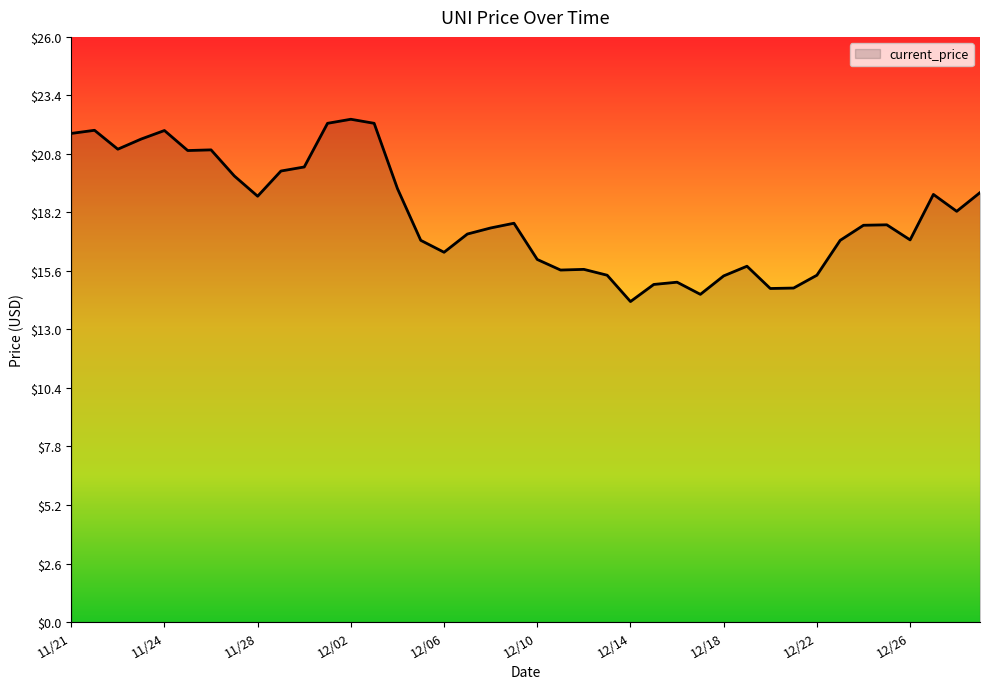

What is the minimum value shown in the chart?

14.2